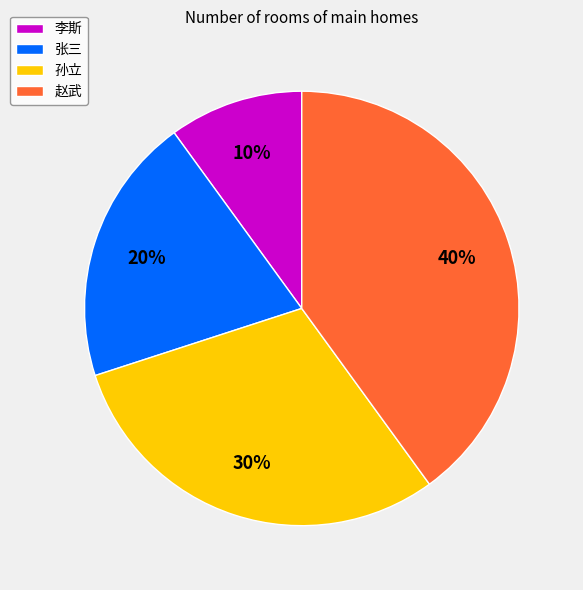

Which category has the biggest portion of the pie?

赵武